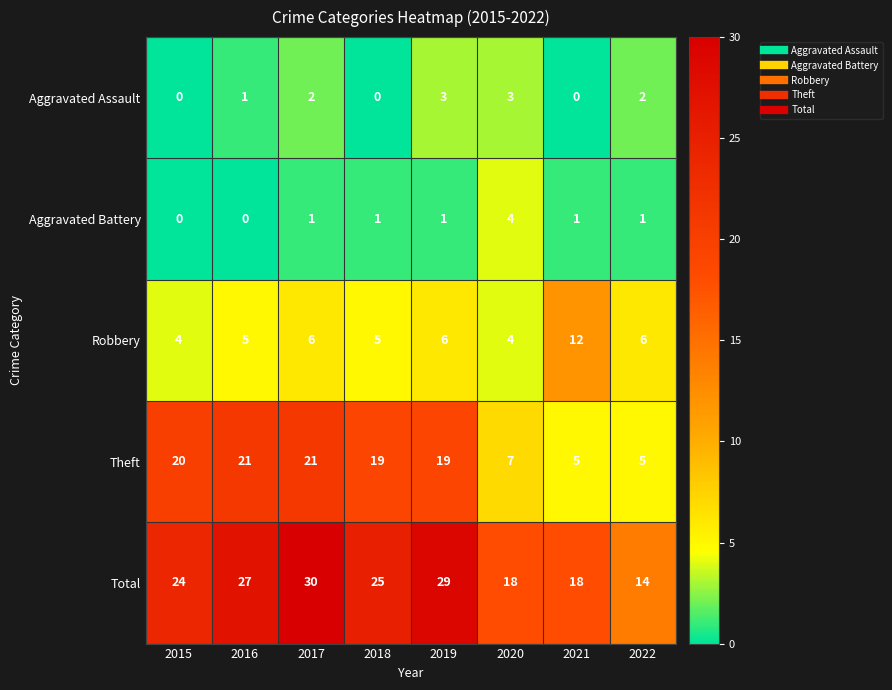

Which series changed the most between 2017 and 2021?

Theft